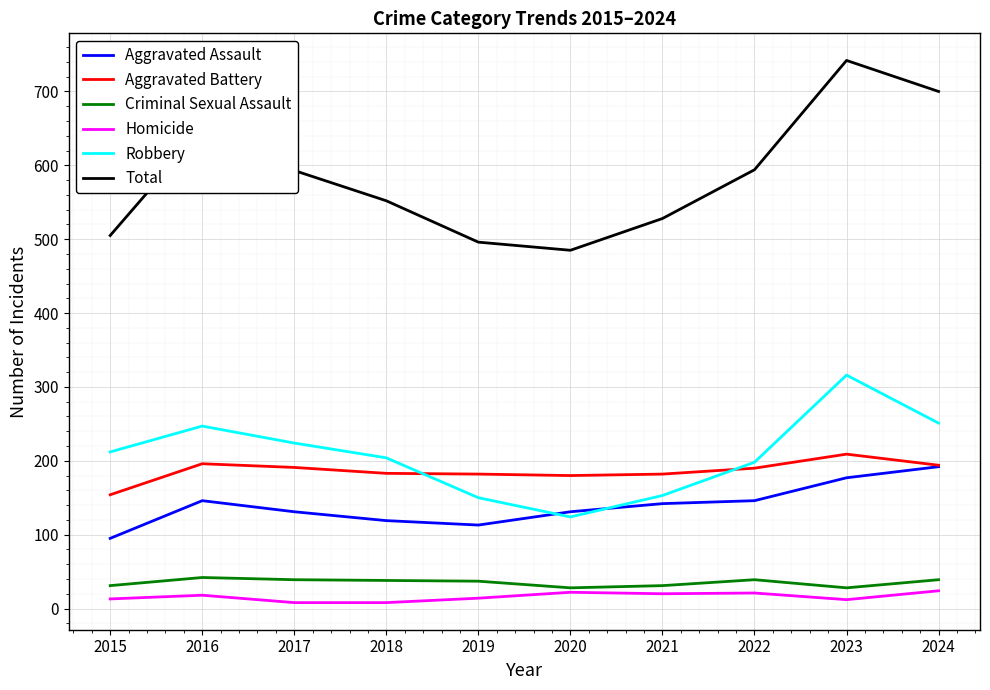

True or false: Aggravated Battery has more than 1 points higher than both neighbors.

True